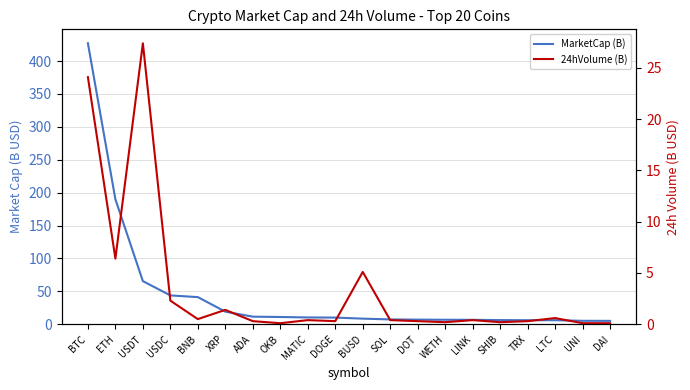

Does the chart have visible grid lines?

Yes